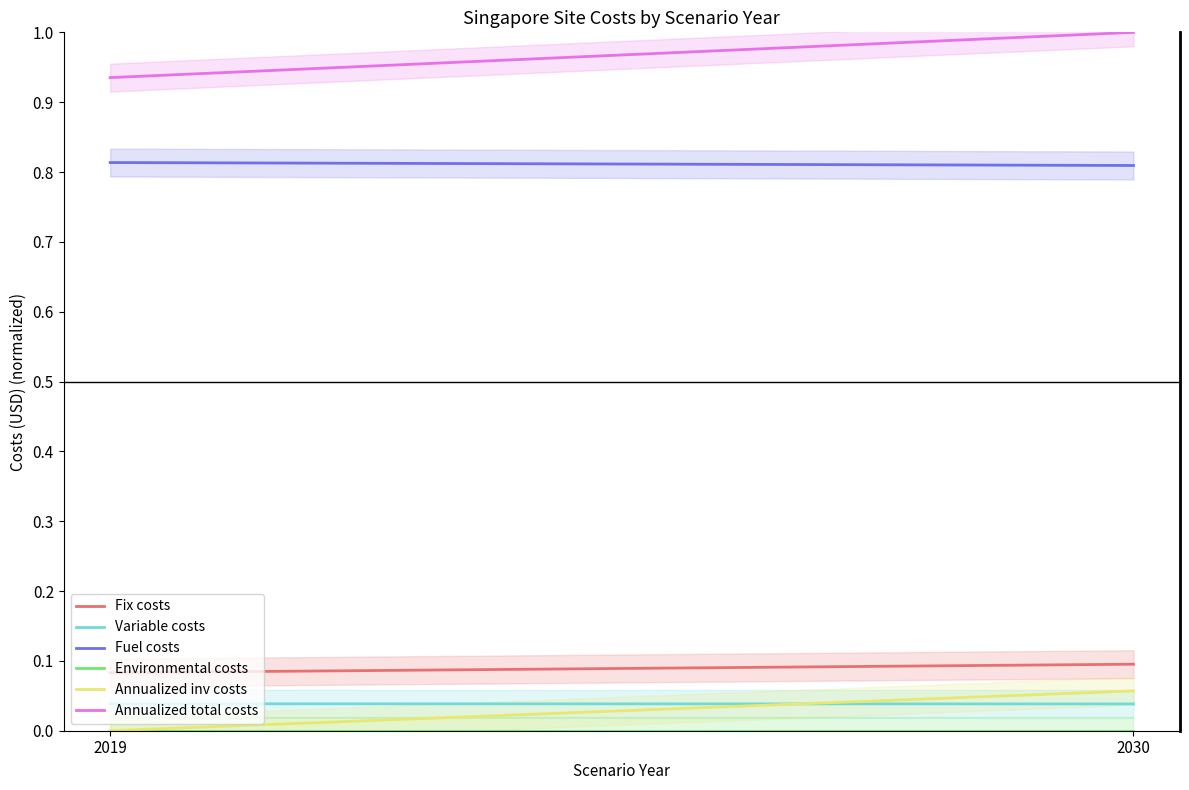

Rank the series by their maximum value, from lowest to highest.

Environmental costs, Variable costs, Annualized inv costs, Fix costs, Fuel costs, Annualized total costs